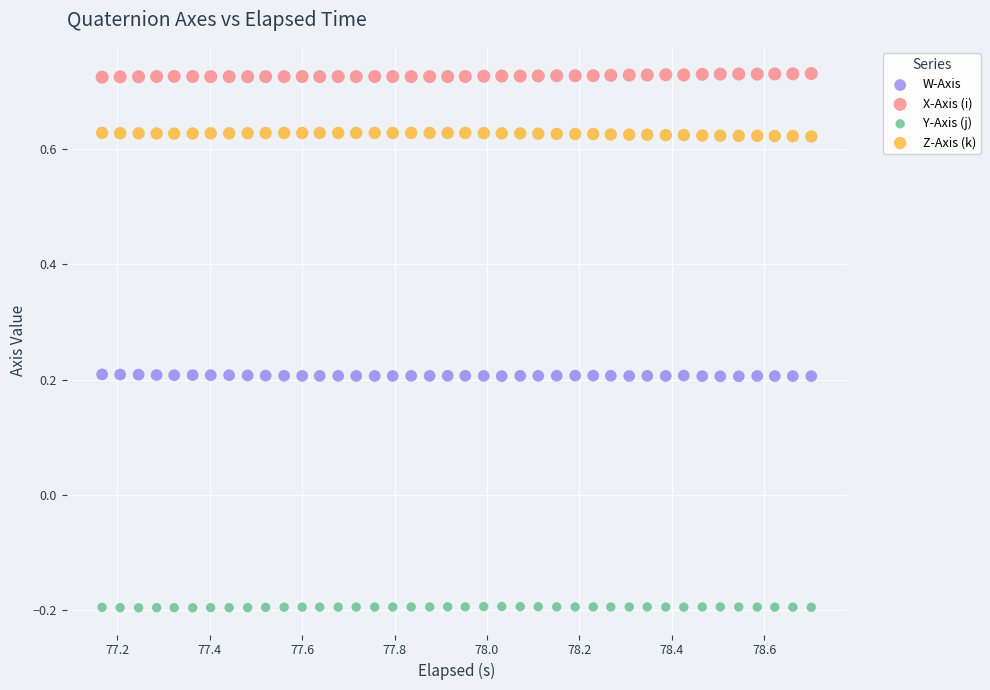

What are all the series names shown in the legend?

W-Axis, X-Axis (i), Y-Axis (j), Z-Axis (k)